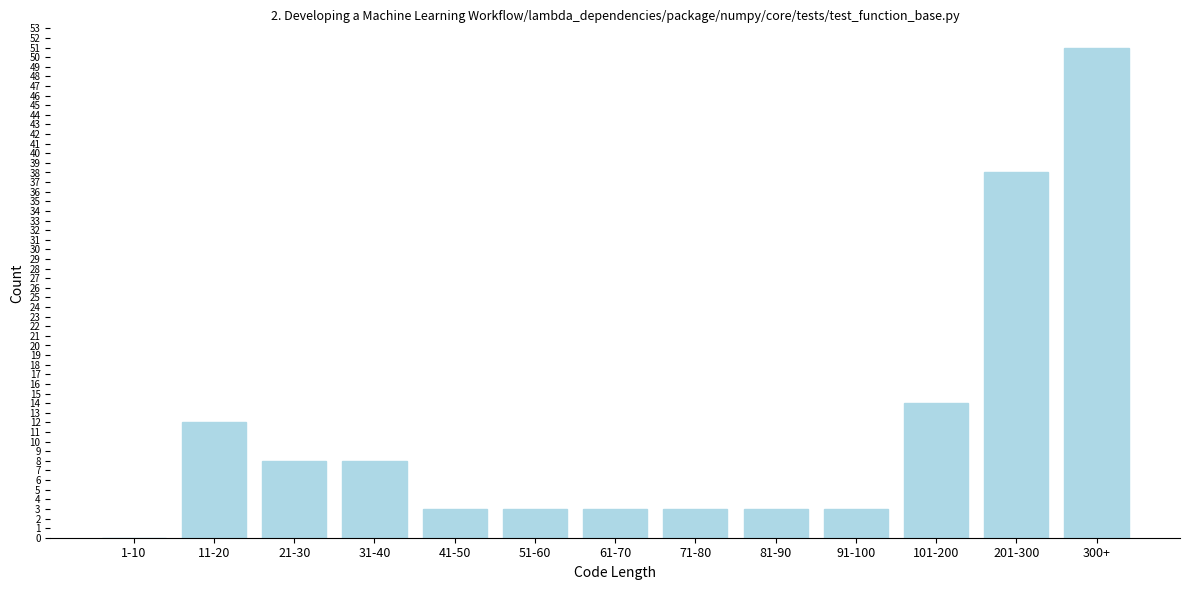

Reading right to left, what are all the values shown in this chart?

300+=51	201-300=38	101-200=14	91-100=3	81-90=3	71-80=3	61-70=3	51-60=3	41-50=3	31-40=8	21-30=8	11-20=12	1-10=0